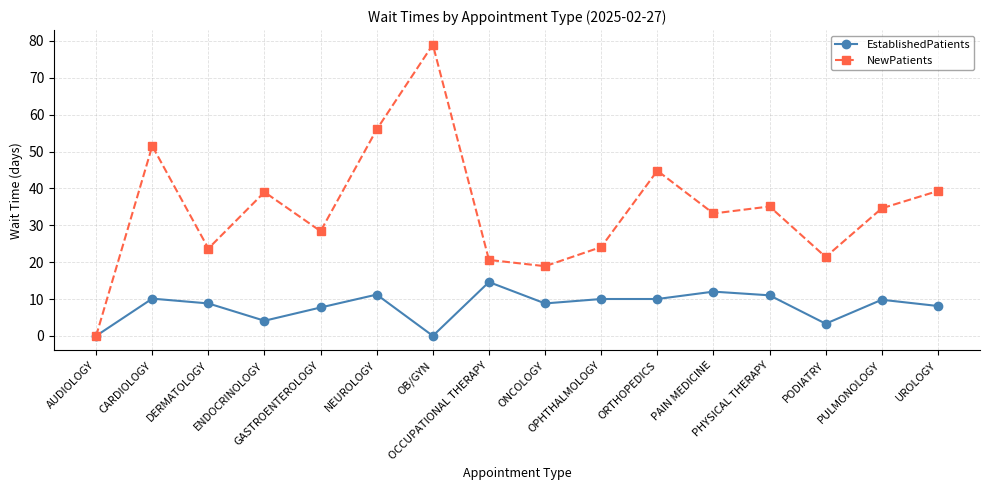

Which series has the largest range (max minus min)?

NewPatients